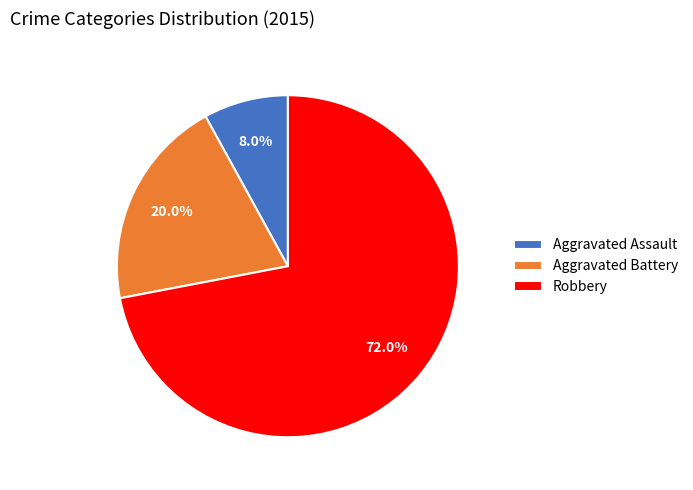

What percentage do Aggravated Battery and Robbery together represent?

92.0%